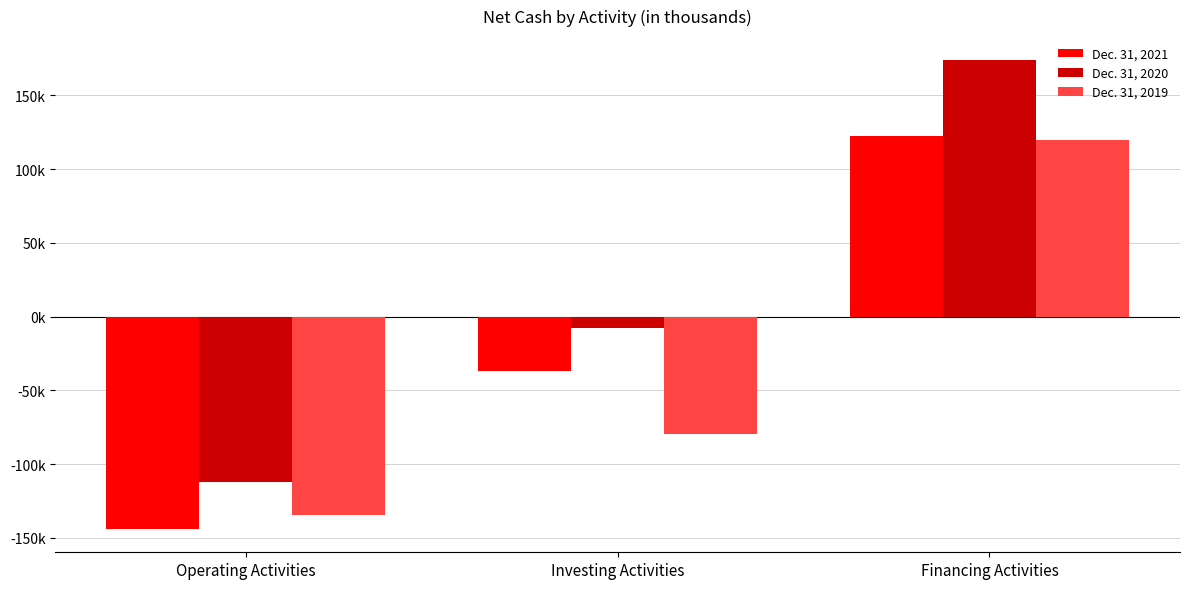

Are the bars horizontal?

No